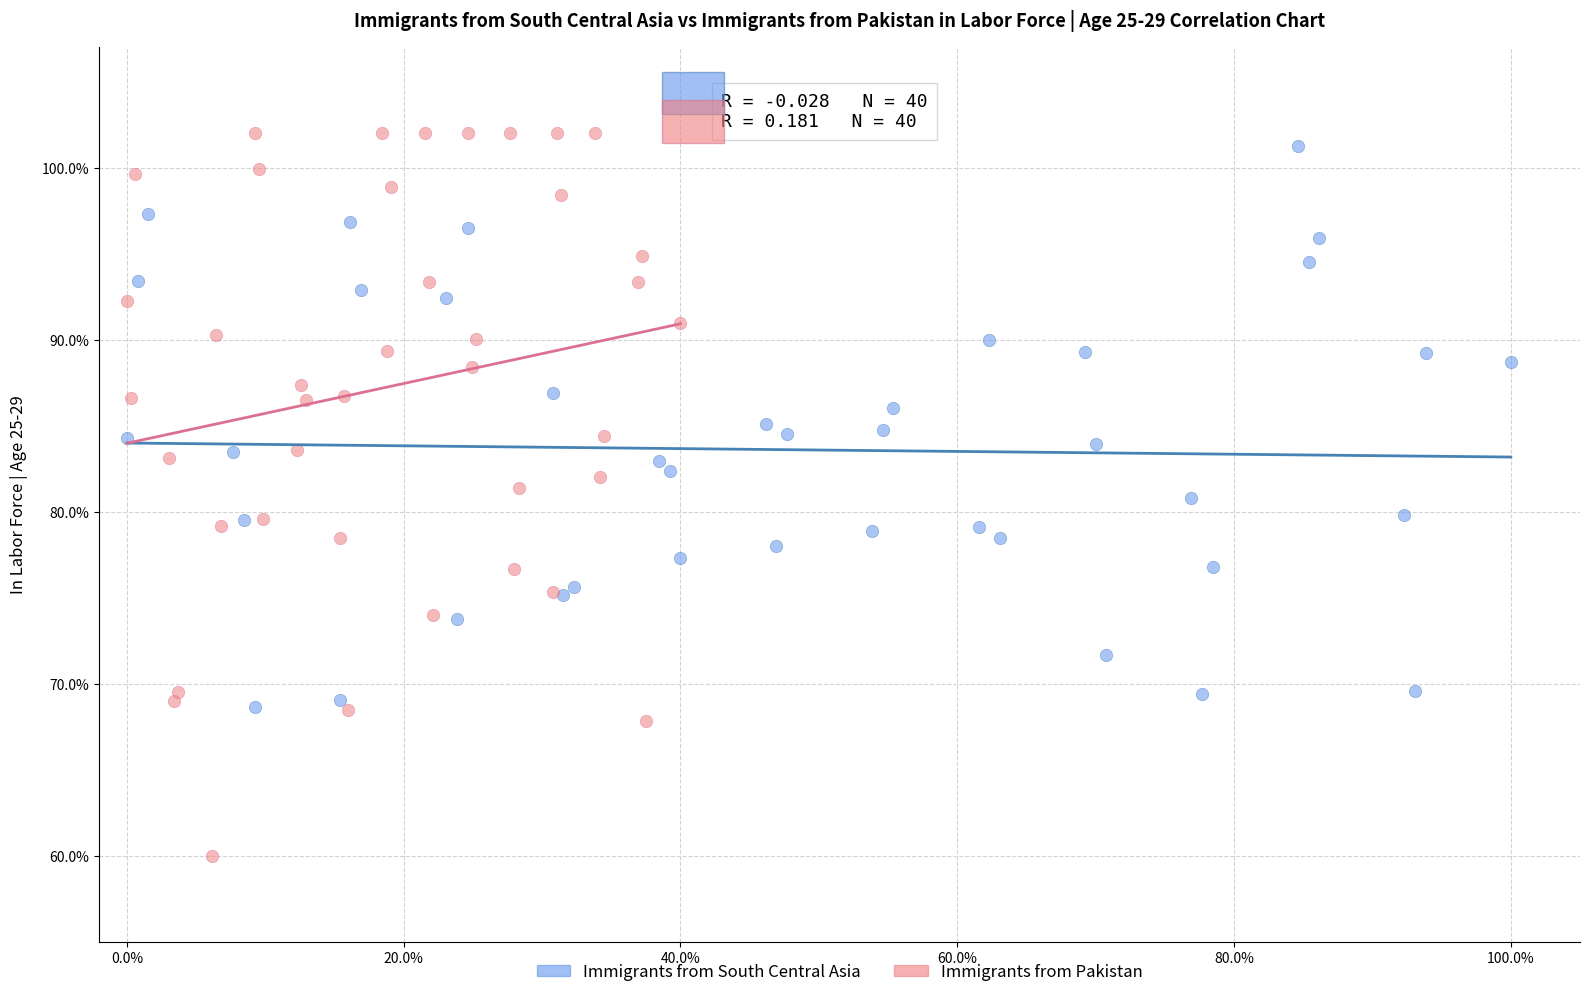

Which series has the widest spread of Y values?

Immigrants from Pakistan